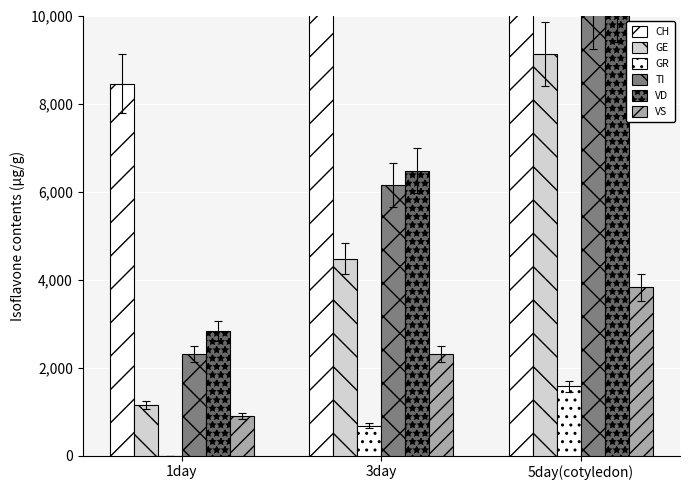

What is the maximum value for CH?

50925